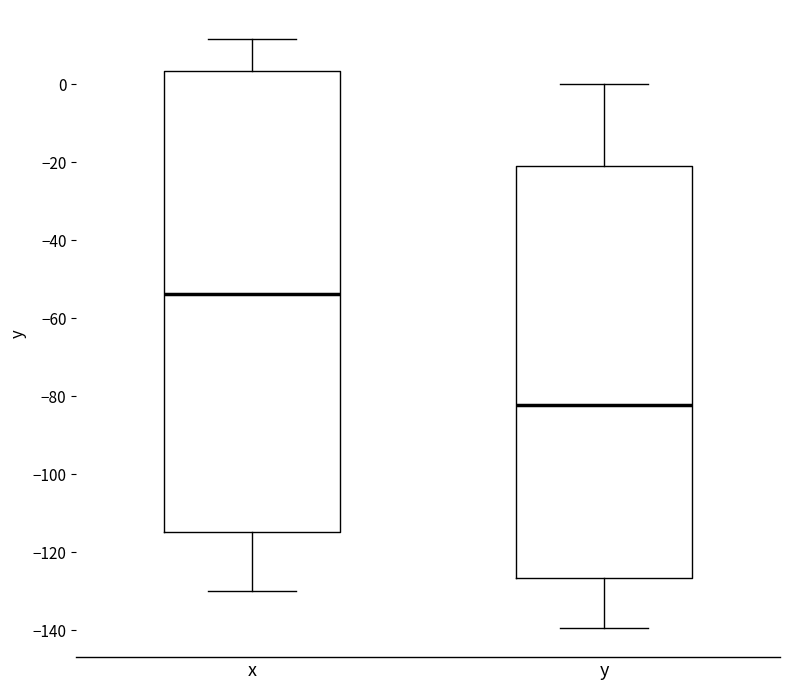

Where does the lower whisker of the box for x end on the y-axis? The values are not printed on the chart, so give them approximately, as read against the axis.

-130